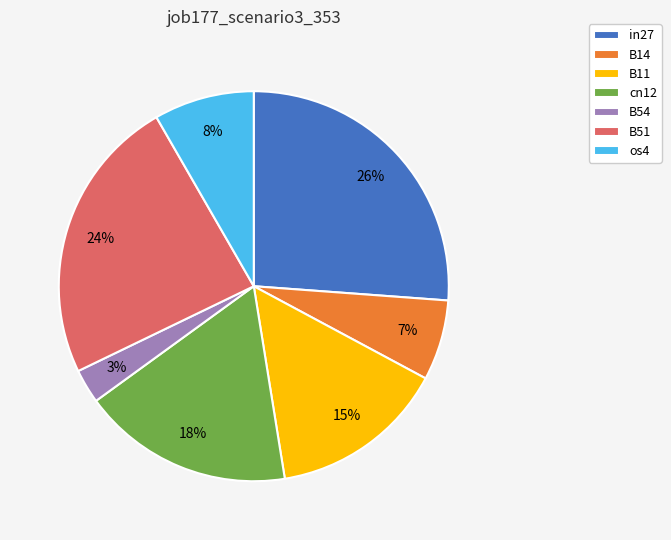

Is B51 the majority of the pie?

No